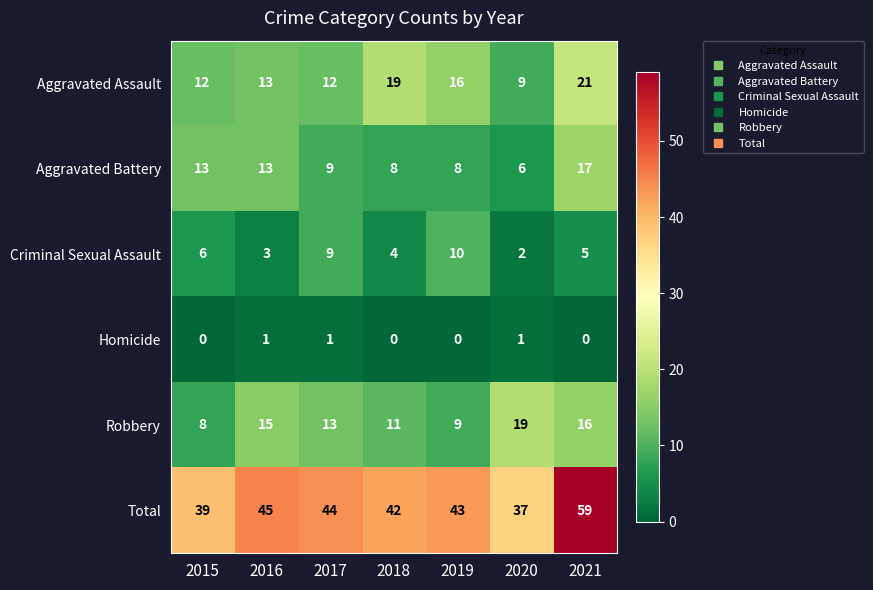

What is the spread (max minus min) of values at 2018?

42